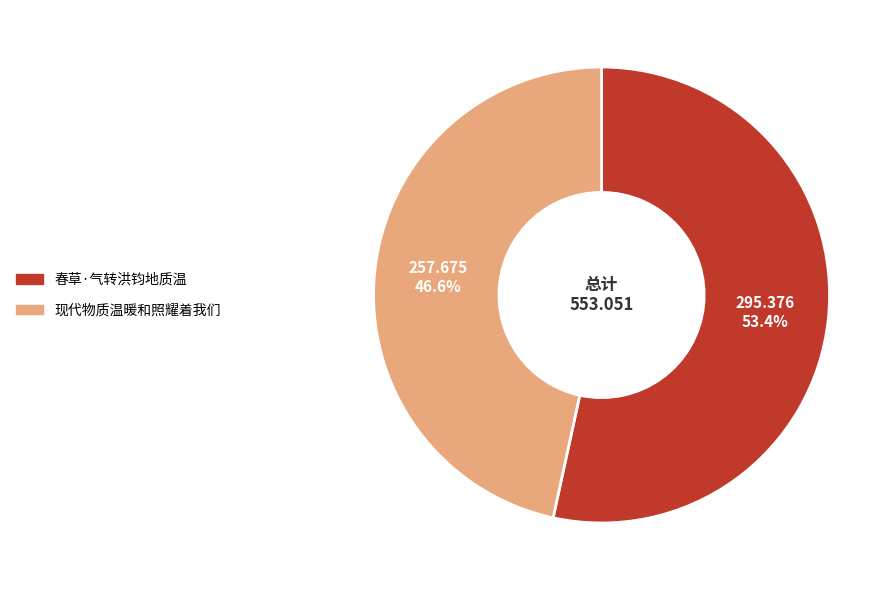

How many segments does this pie chart have?

2